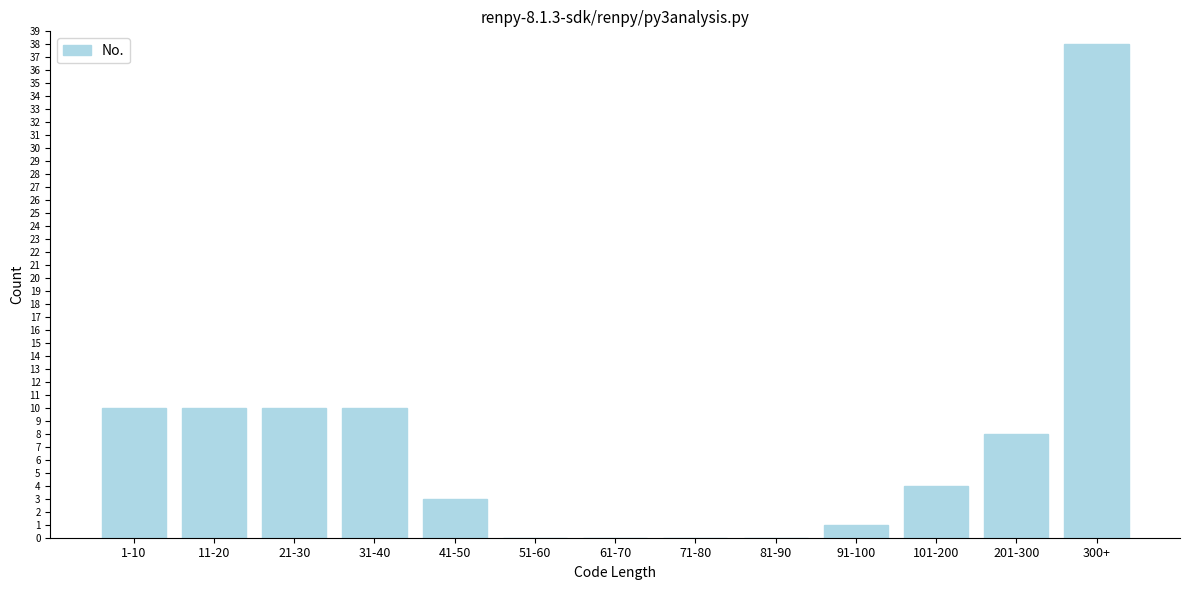

Reading left to right, extract all data points from this chart.

1-10=10	11-20=10	21-30=10	31-40=10	41-50=3	51-60=0	61-70=0	71-80=0	81-90=0	91-100=1	101-200=4	201-300=8	300+=38